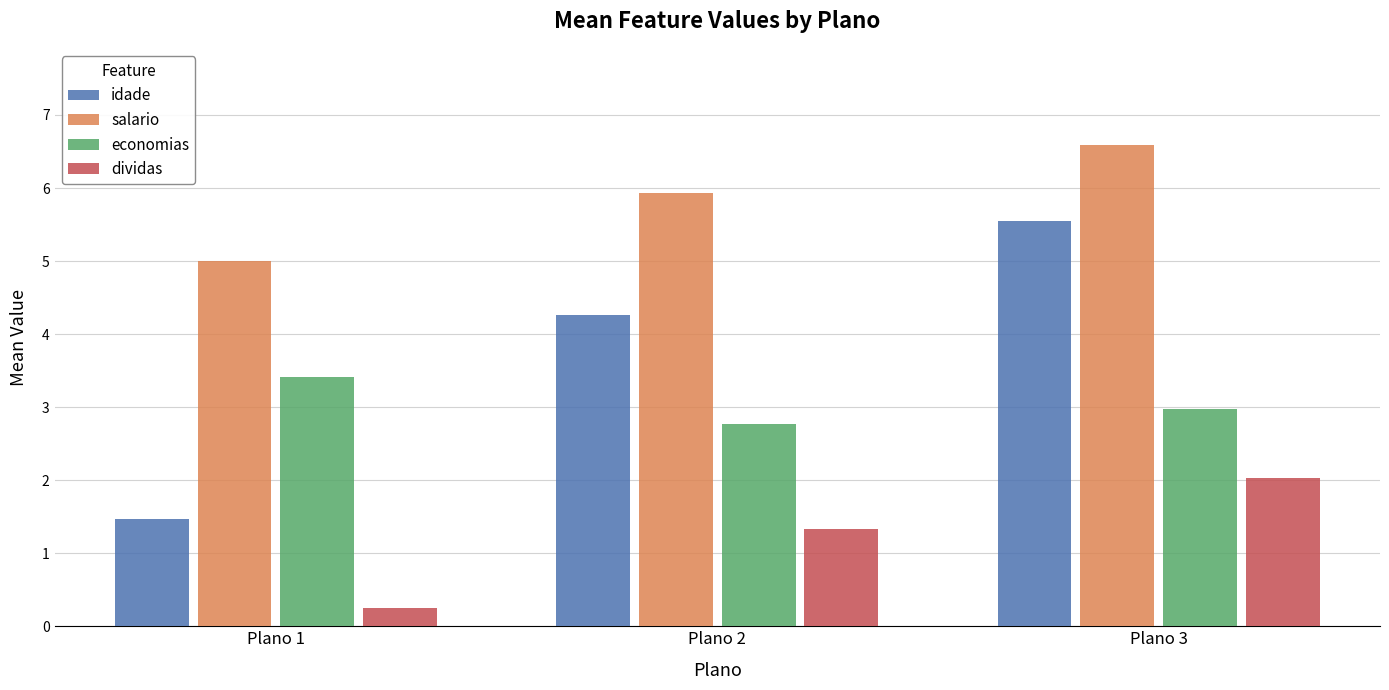

How many series are shown in this chart?

4